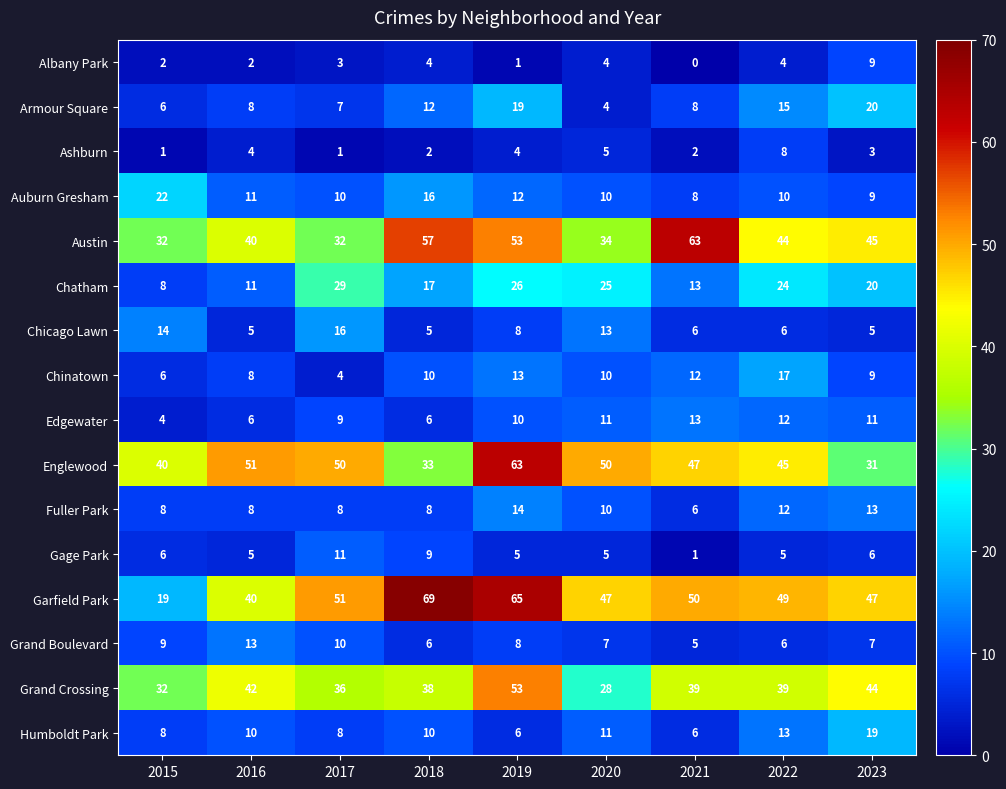

Which series has the widest spread of values?

Garfield Park